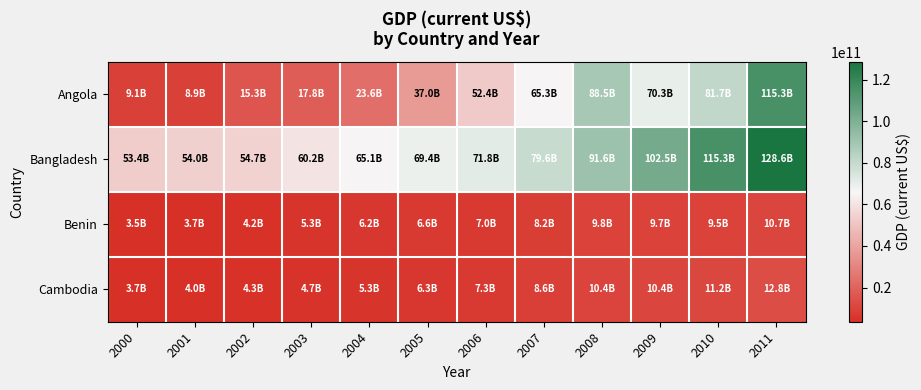

Which series changed the most between 2003 and 2004?

Angola